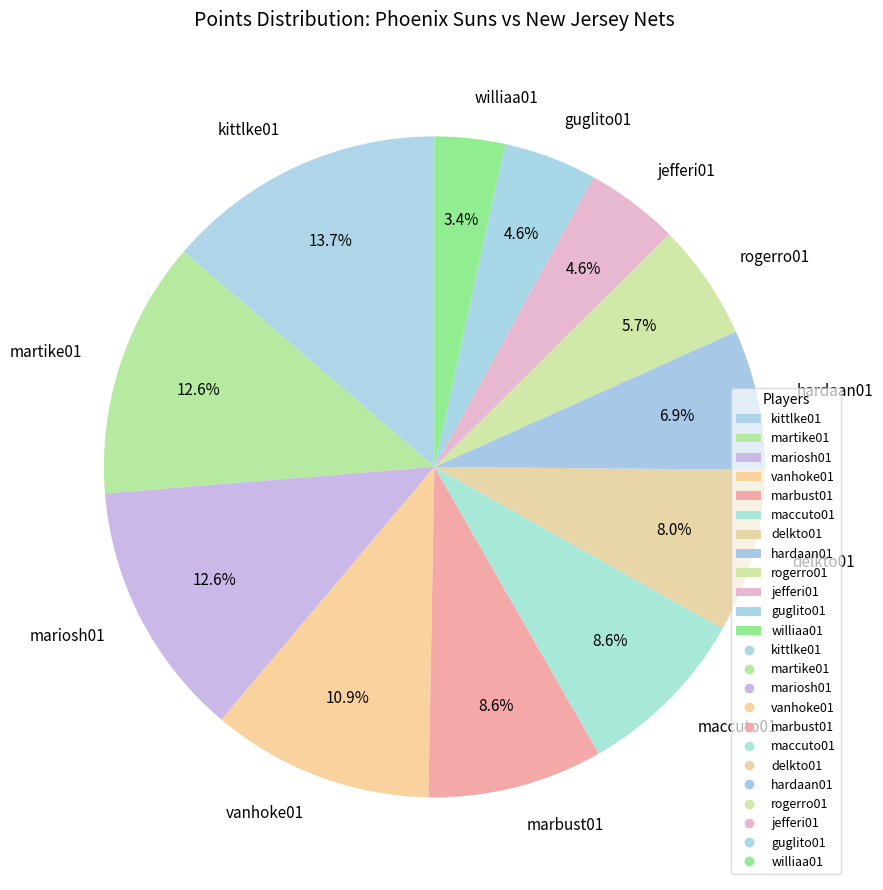

To the nearest percent, what is the average slice percentage?

8%